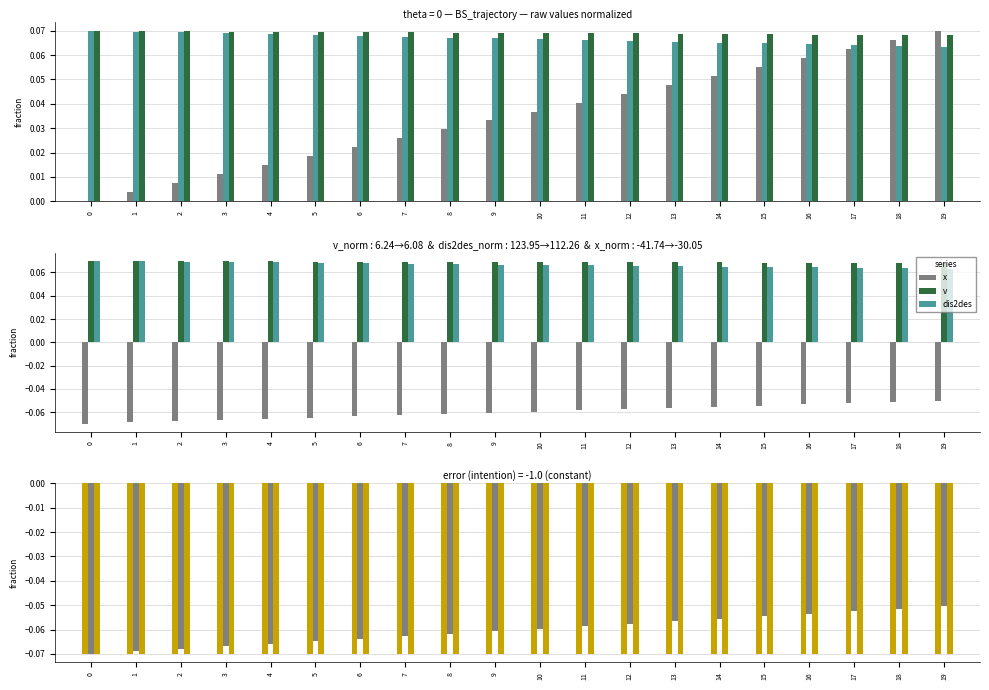

Count the number of categories in the chart.

20